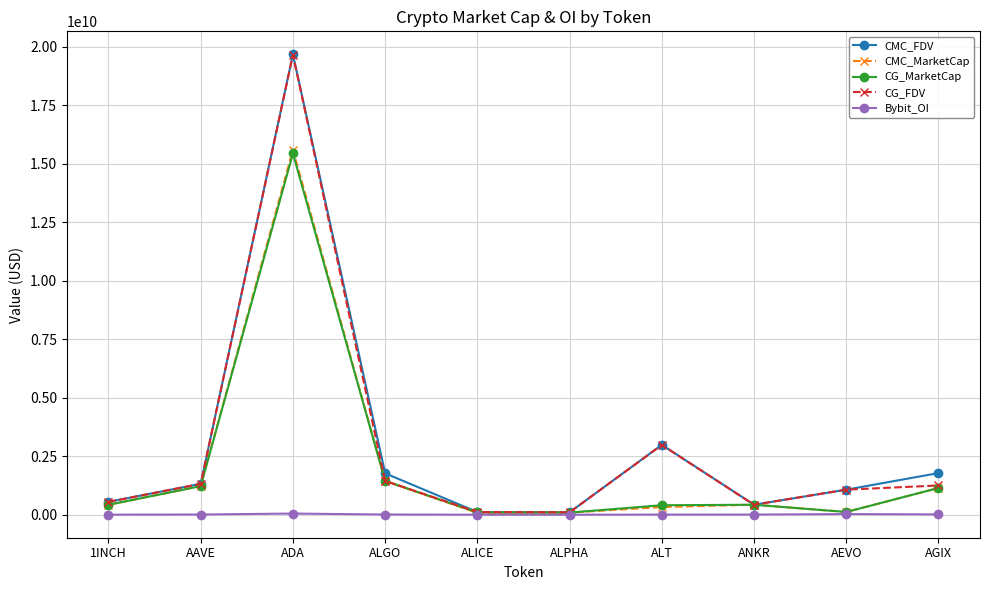

What is the difference between the CMC_MarketCap values at ANKR and AAVE?

794892151.0